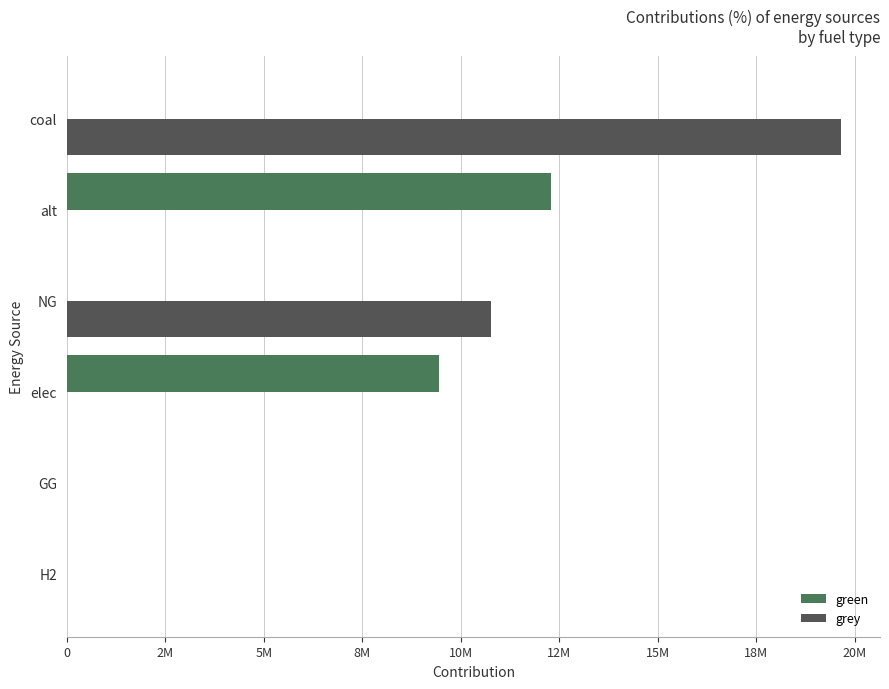

What are all the series names shown in the legend?

green, grey